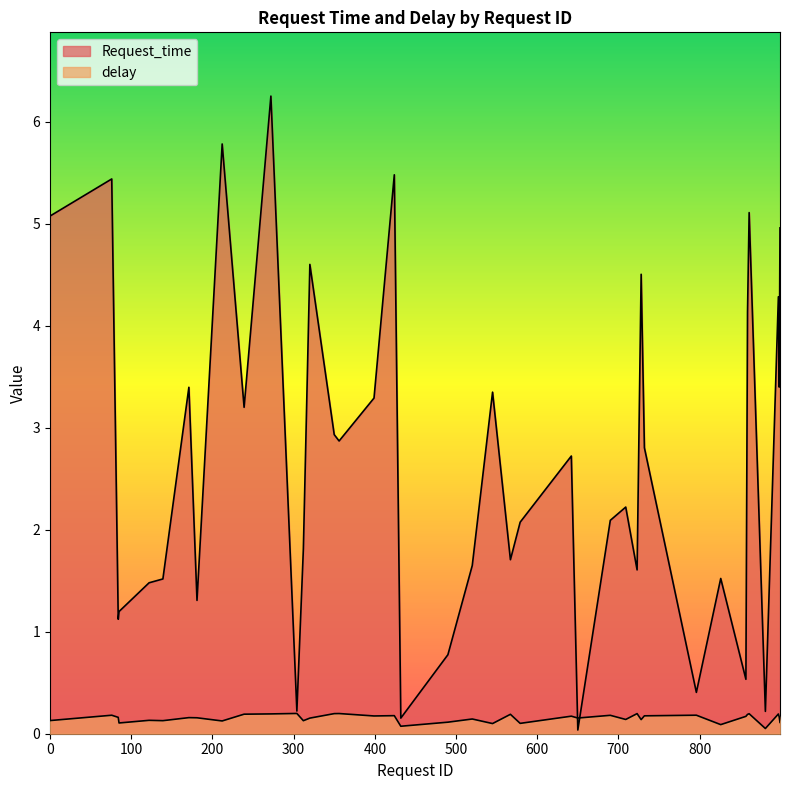

At 642, list the series in order from largest to smallest.

Request_time, delay